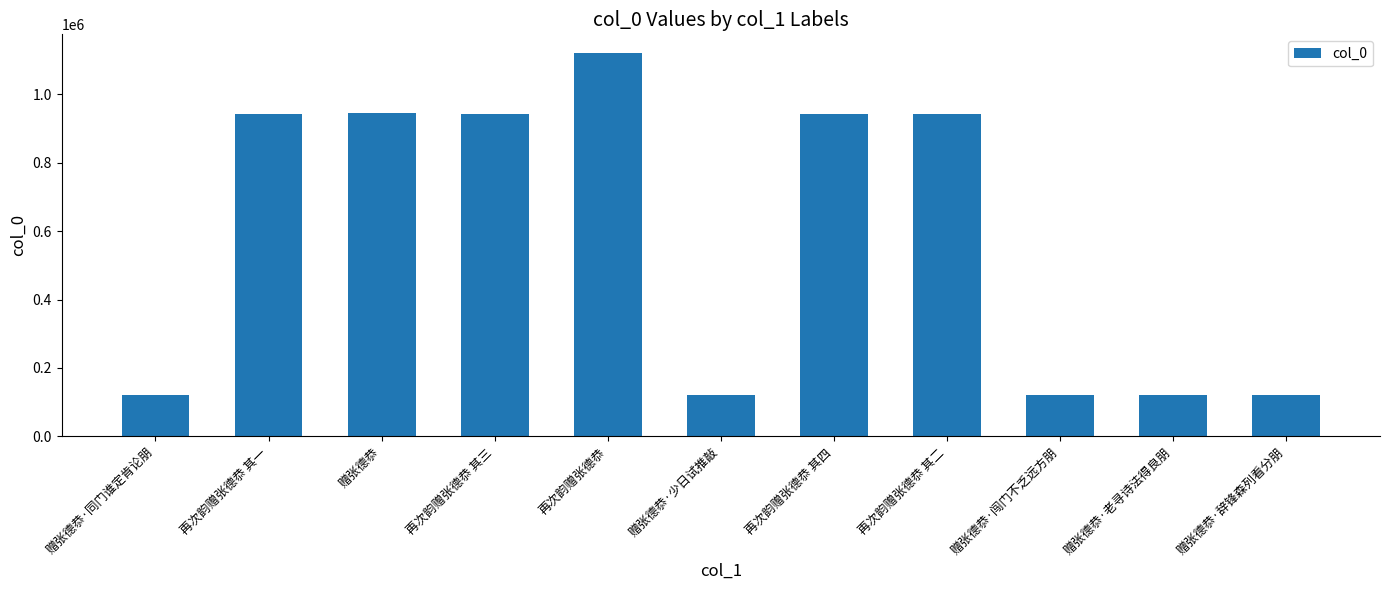

The chart shows a value of 406311 at 赠张德恭. True or false?

False